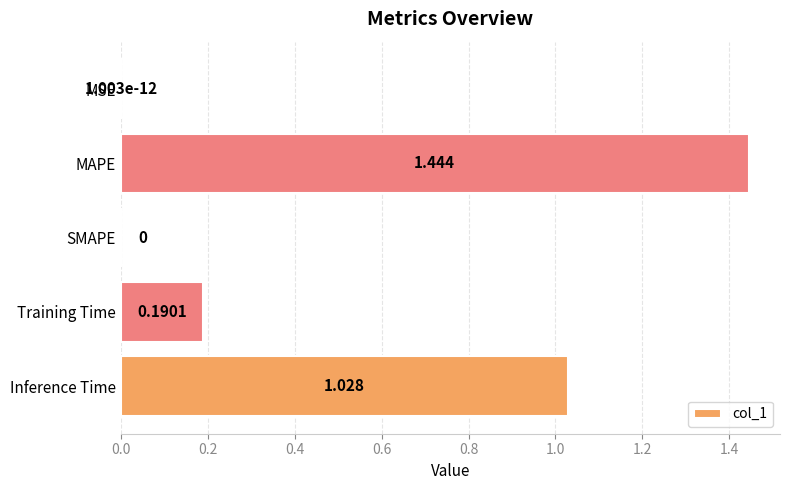

Which label corresponds to the largest value in the chart?

MAPE